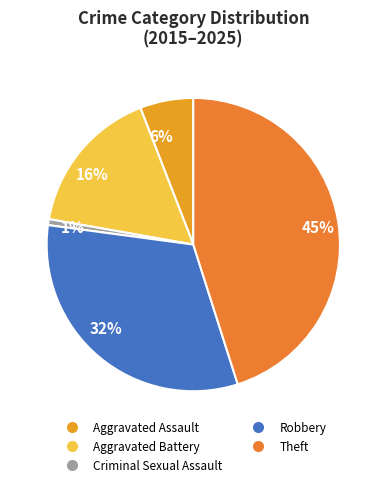

Count the number of slices in the pie.

5